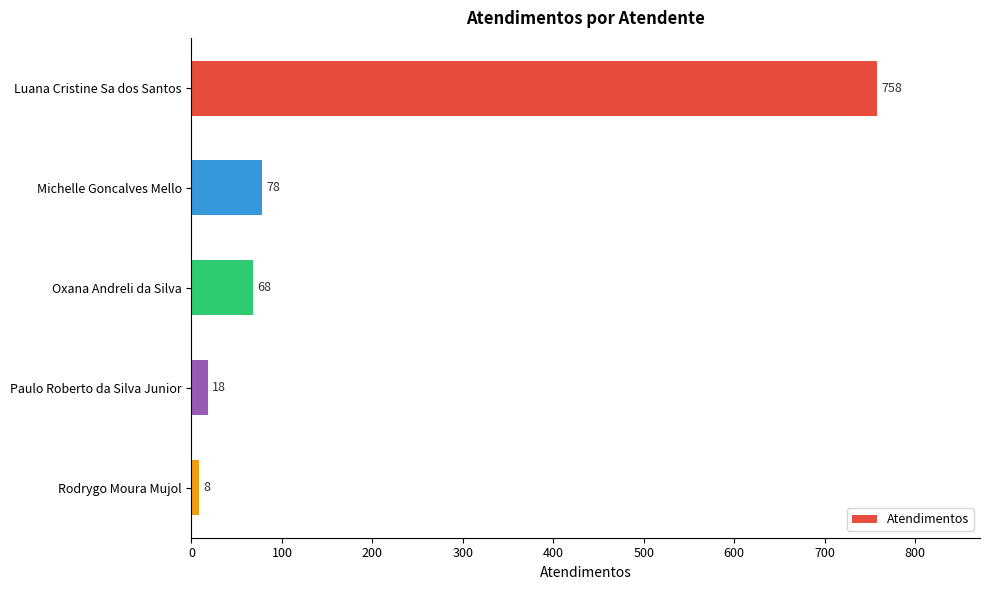

What is the change in value from Michelle Goncalves Mello to Paulo Roberto da Silva Junior?

-60